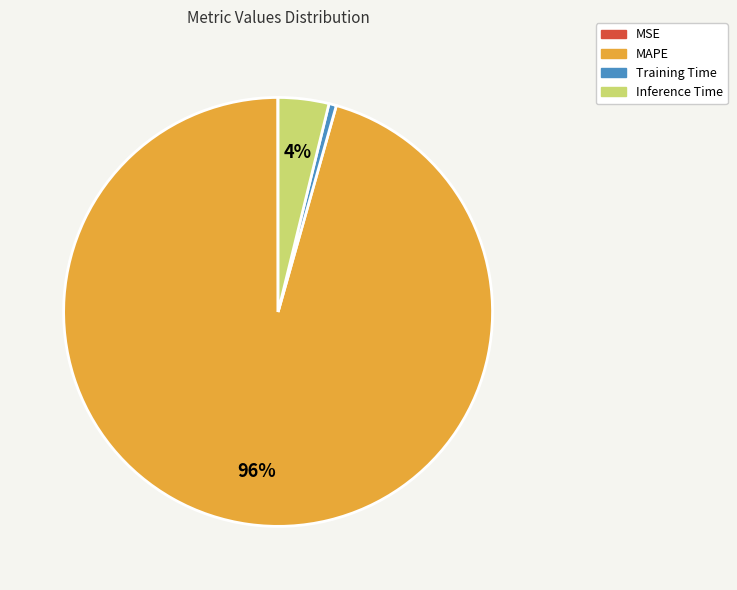

Is there any slice that represents more than half of the pie?

Yes